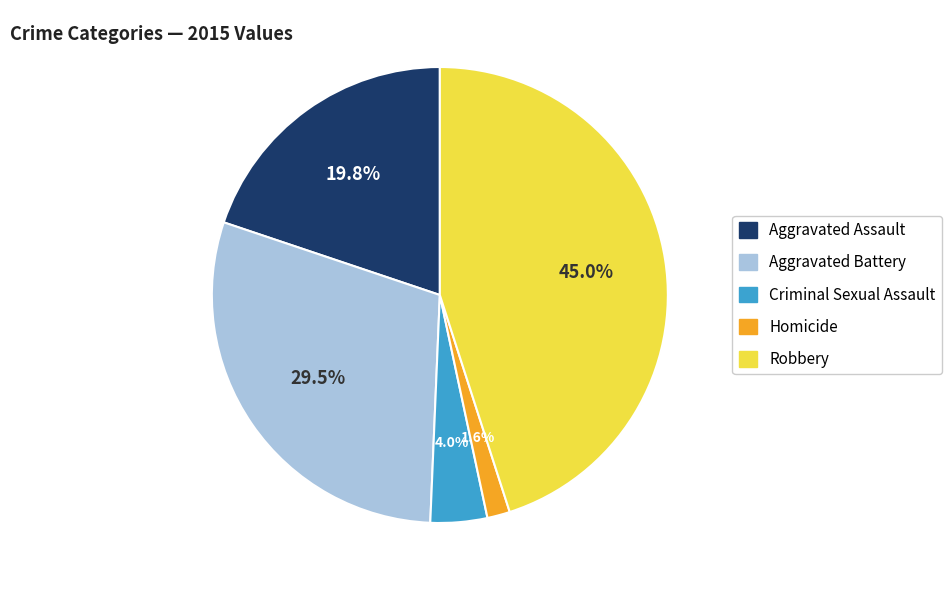

What percentage is NOT represented by Criminal Sexual Assault?

96.0%